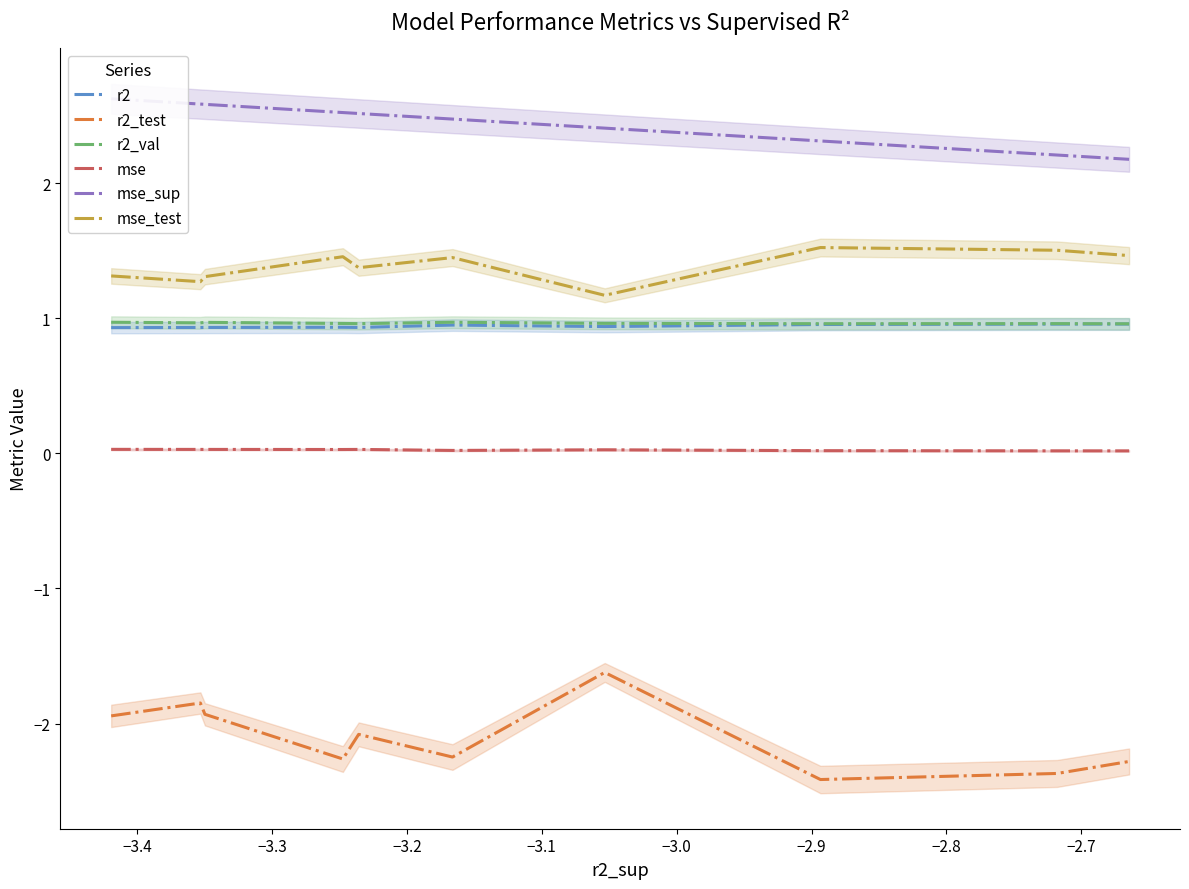

Does the chart display data point markers on the line(s)?

No